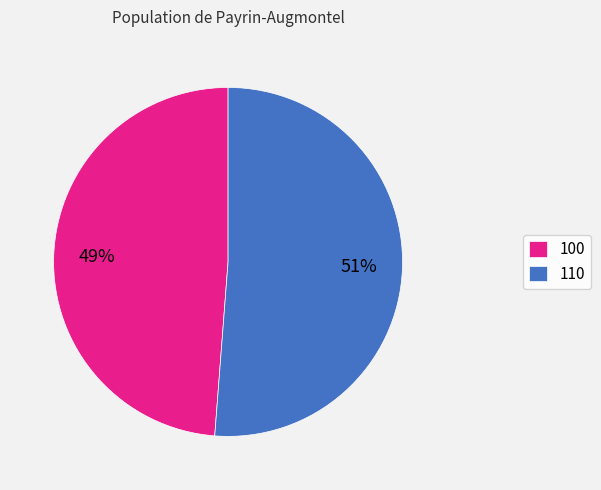

True or false: 110 accounts for 51% of the total.

True